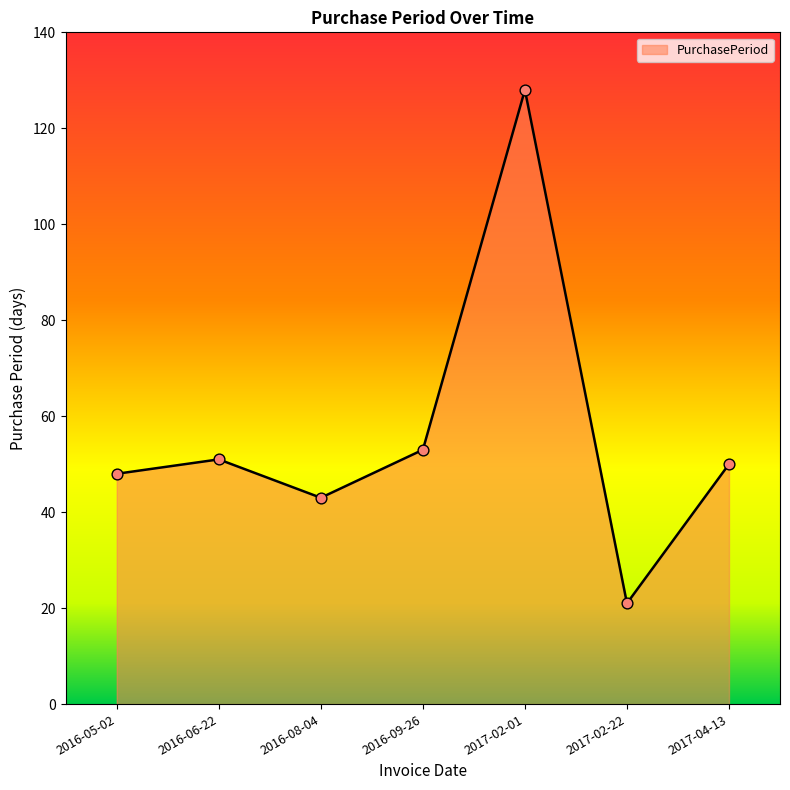

What is the ratio of the value at 2016-09-26 to the value at 2016-06-22?

1.0